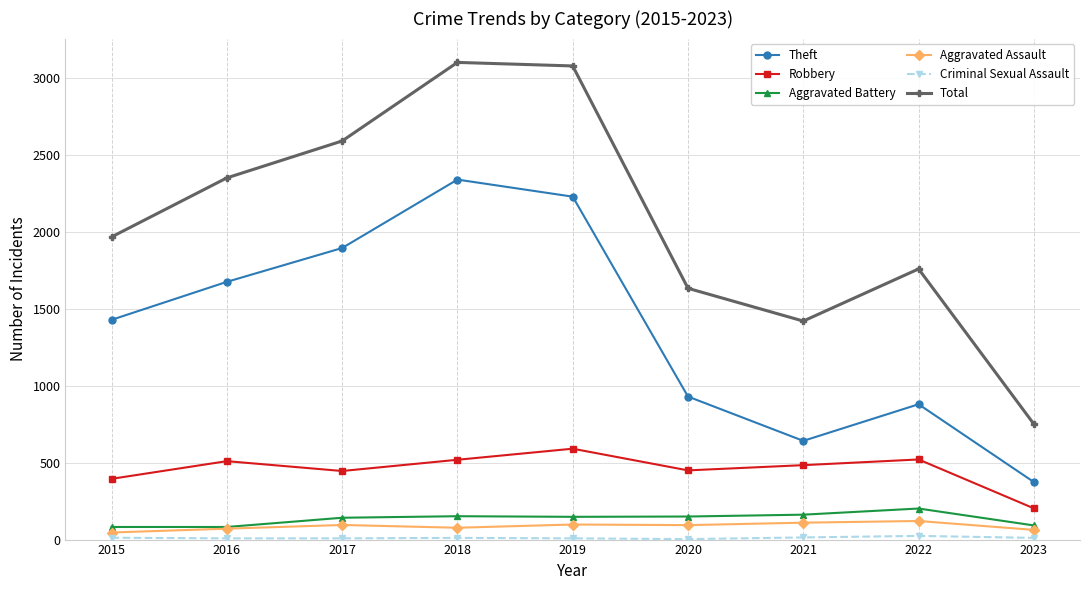

How many interior local valleys does the Theft series have?

1